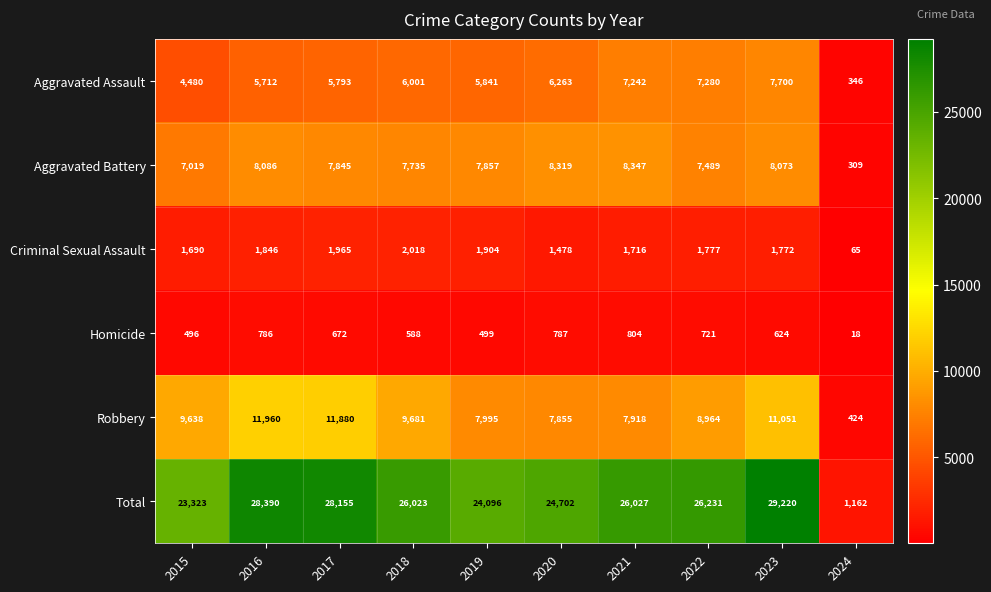

What is the difference between the second highest and minimum values in the Aggravated Assault series?

6934